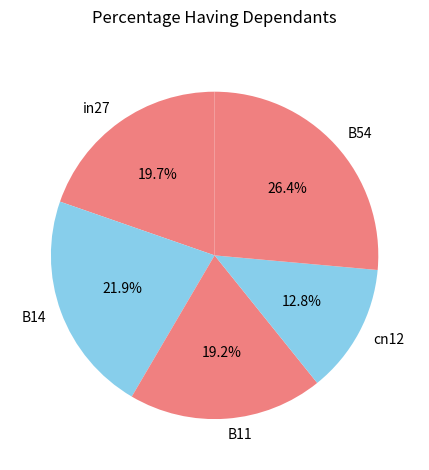

The B11 slice represents 31% of the pie. True or false?

False